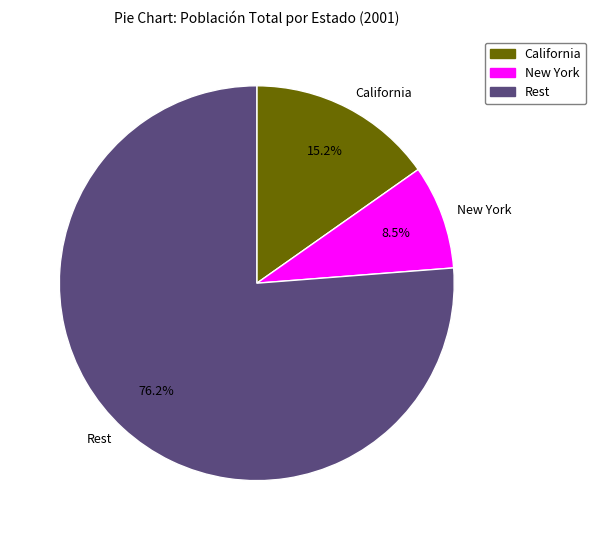

How many slices are in this pie chart?

3